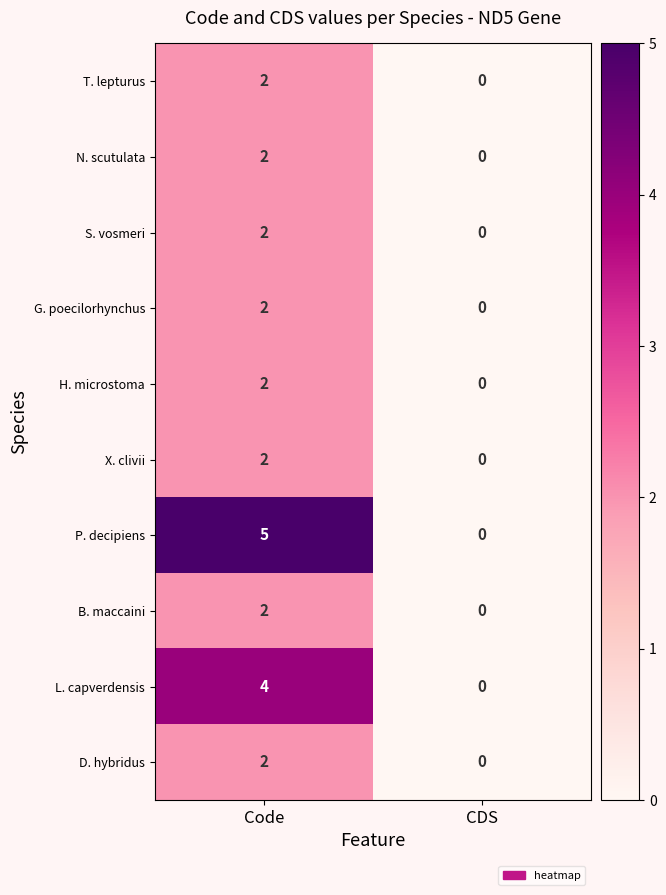

Which series has the largest range (max minus min)?

P. decipiens